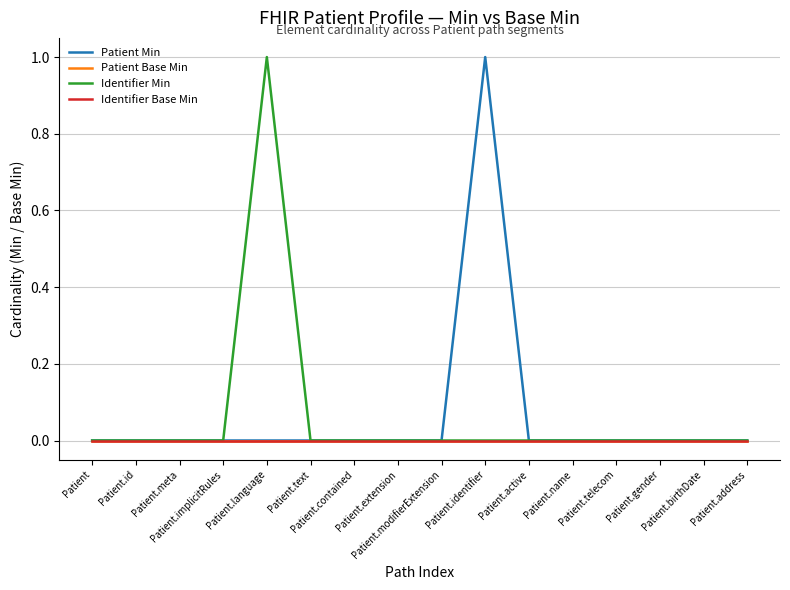

Does the chart have visible grid lines?

Yes